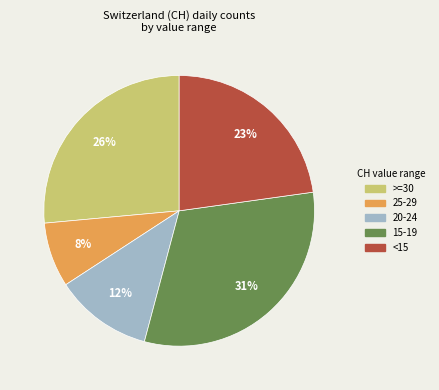

Is there a majority slice in this chart?

No